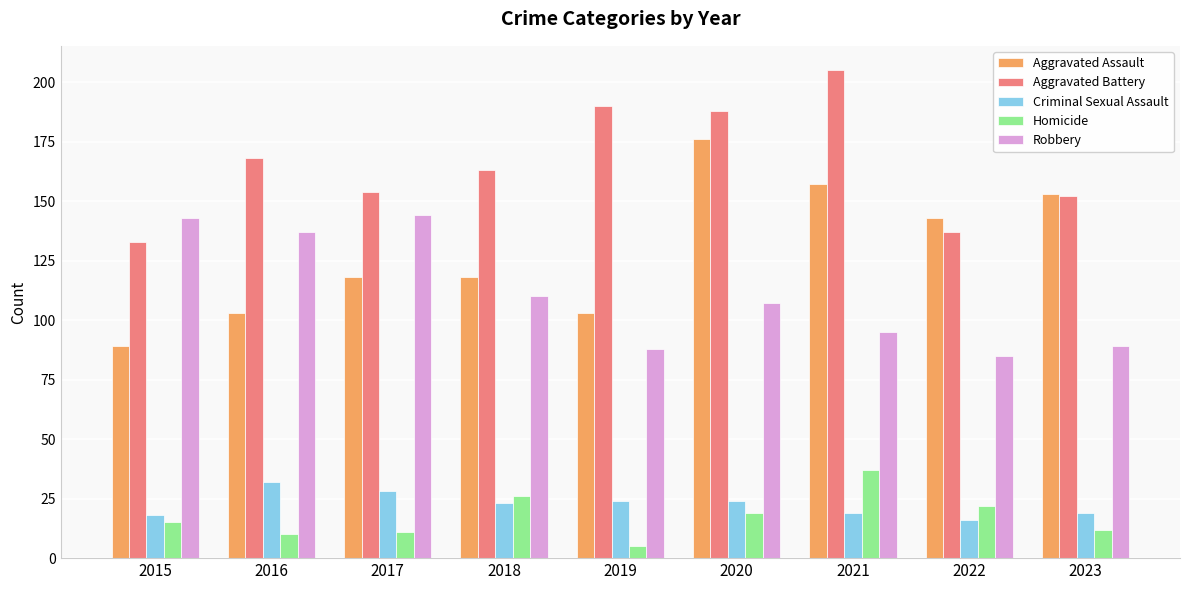

At how many categories does at least one series exceed 184?

3